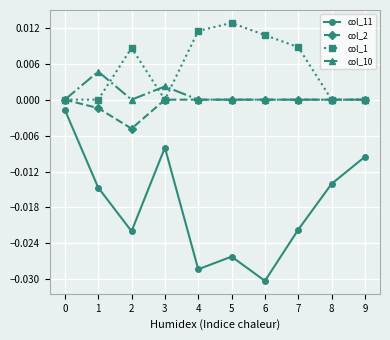

True or false: col_2 and col_11 intersect in this chart.

False